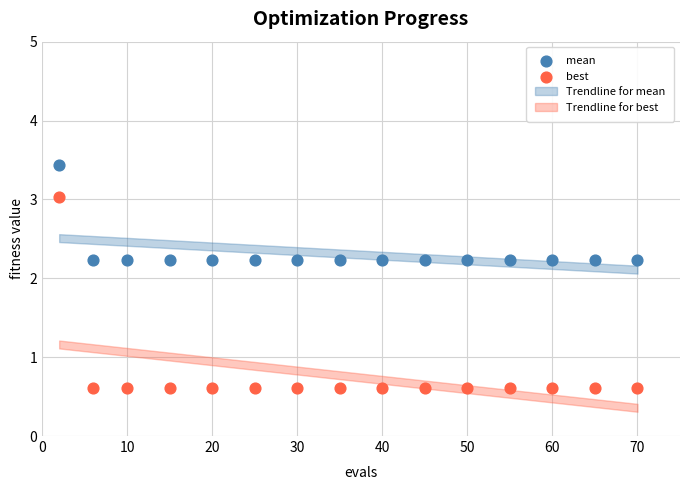

Which series has the largest Y range (max minus min)?

best